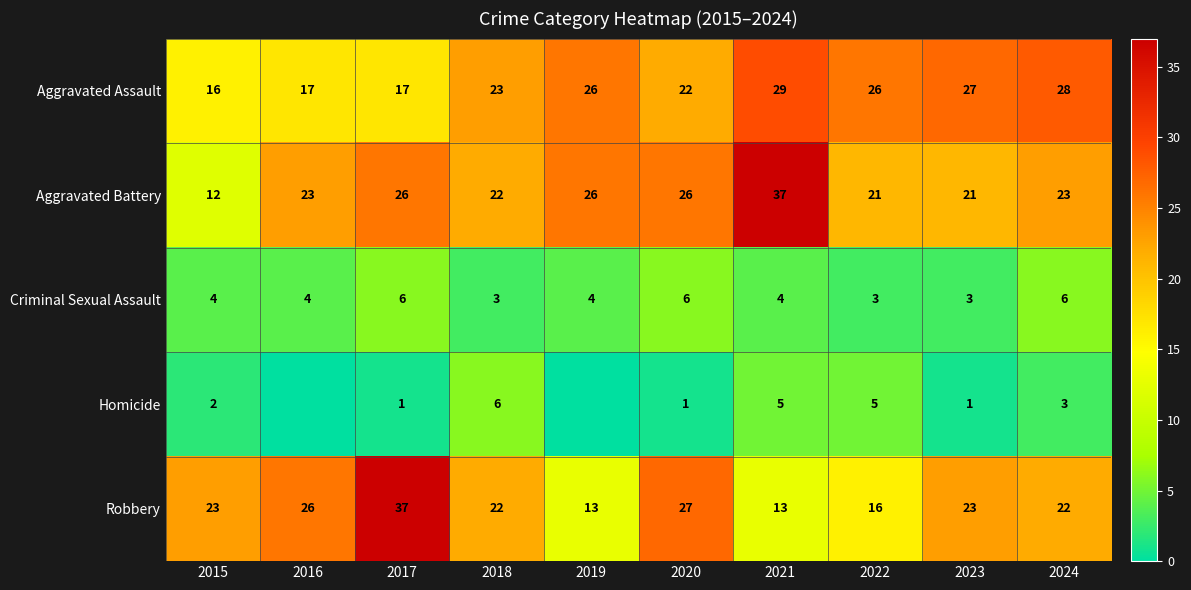

How many values in the Aggravated Assault series are below 26?

5